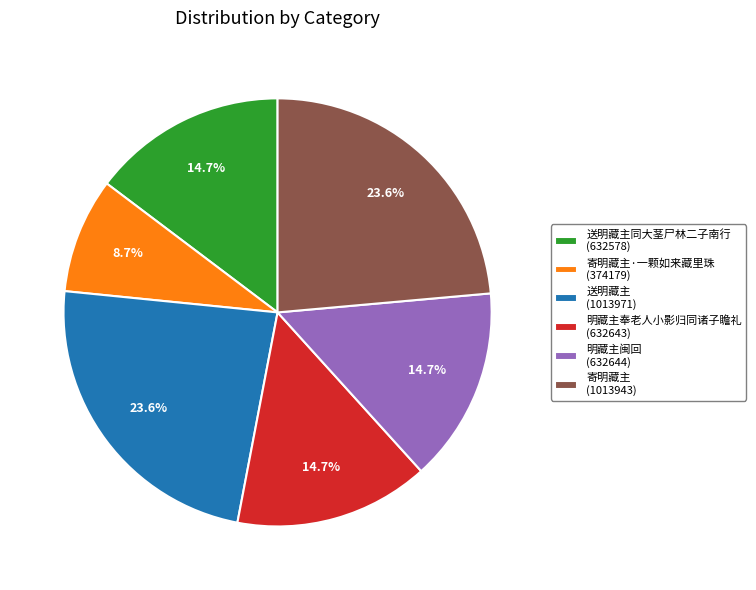

Does 寄明藏主·一颗如来藏里珠 (374179) represent more than half of the total?

No